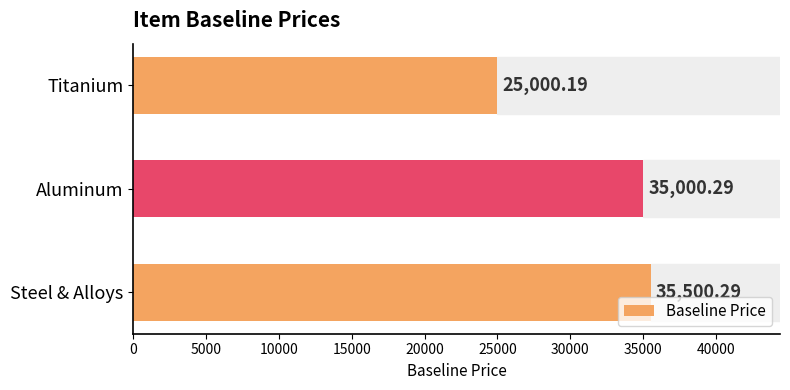

What is the difference between the maximum and second lowest values?

500.0